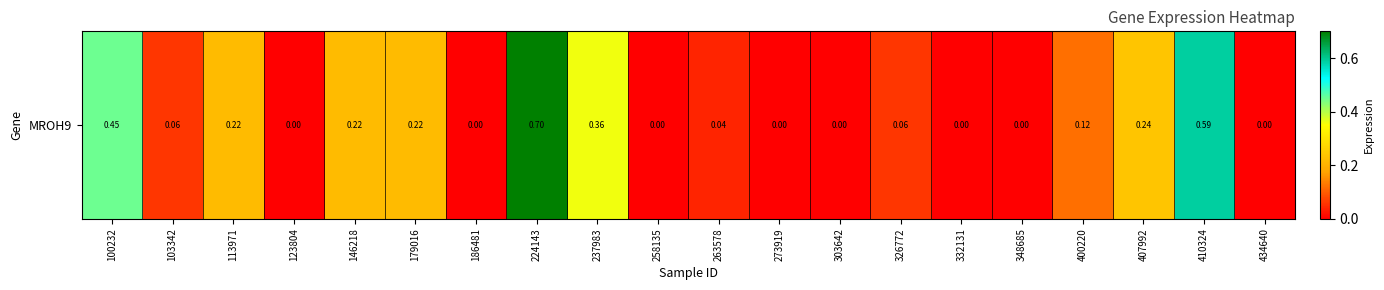

Reading left to right, extract all data points from this chart.

100232=0.5	103342=0.1	113971=0.2	123804=0.0	146218=0.2	179016=0.2	186481=0.0	224143=0.7	237983=0.4	258135=0.0	263578=0.0	273919=0.0	303642=0.0	326772=0.1	332131=0.0	348685=0.0	400220=0.1	407992=0.2	410324=0.6	434640=0.0